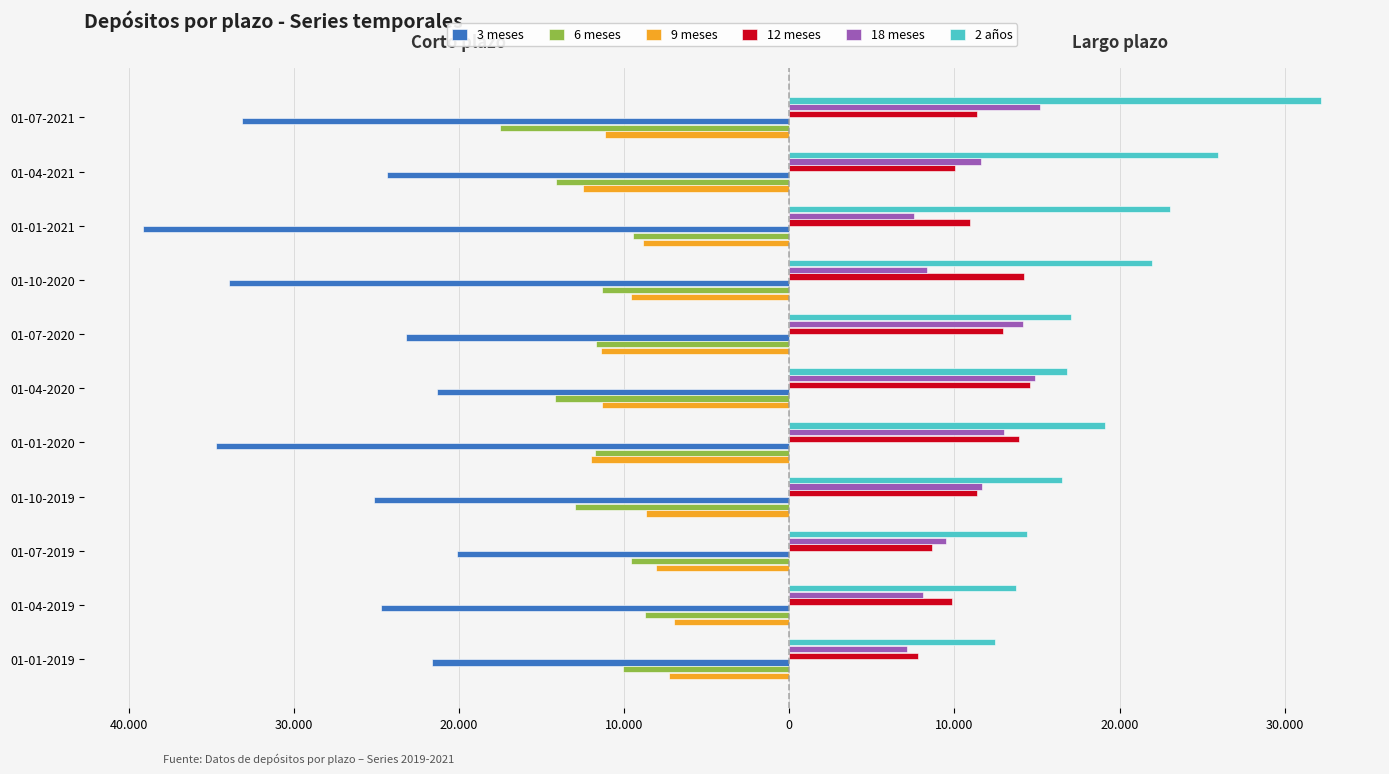

Which series has the largest total across all categories?

2 años